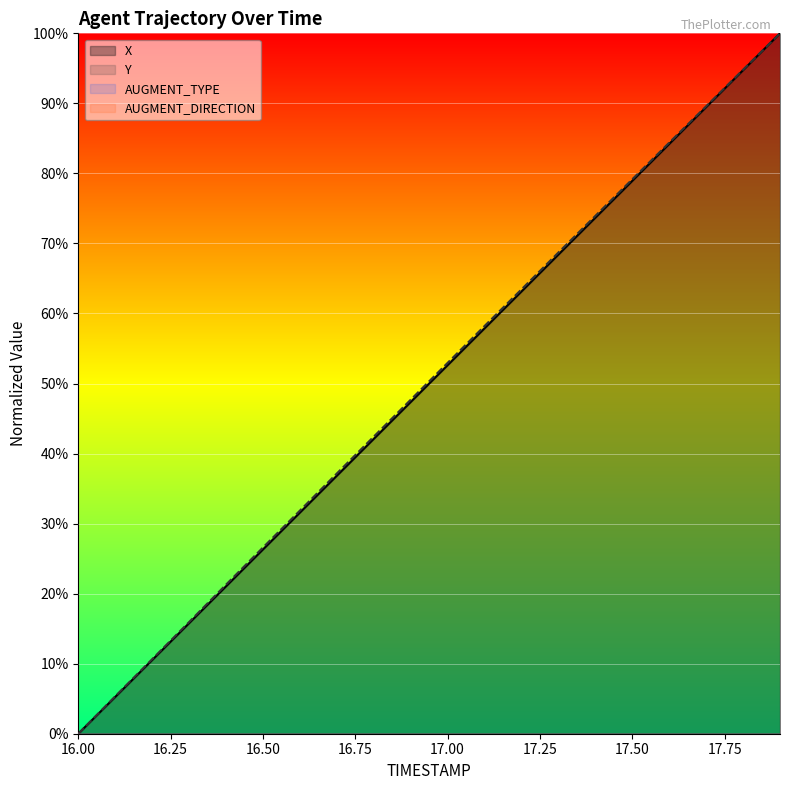

What is the value of the Y point at the 17th from the left?

84.4